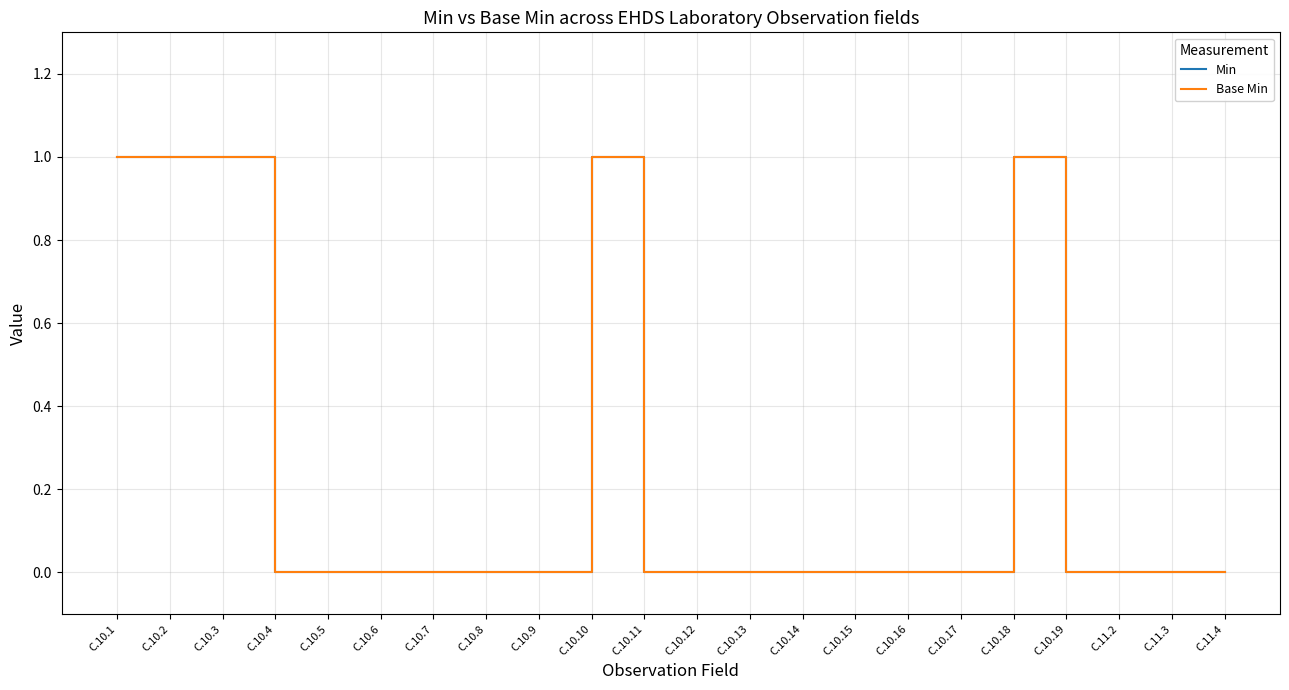

Is this an area chart (filled region under the line)?

No